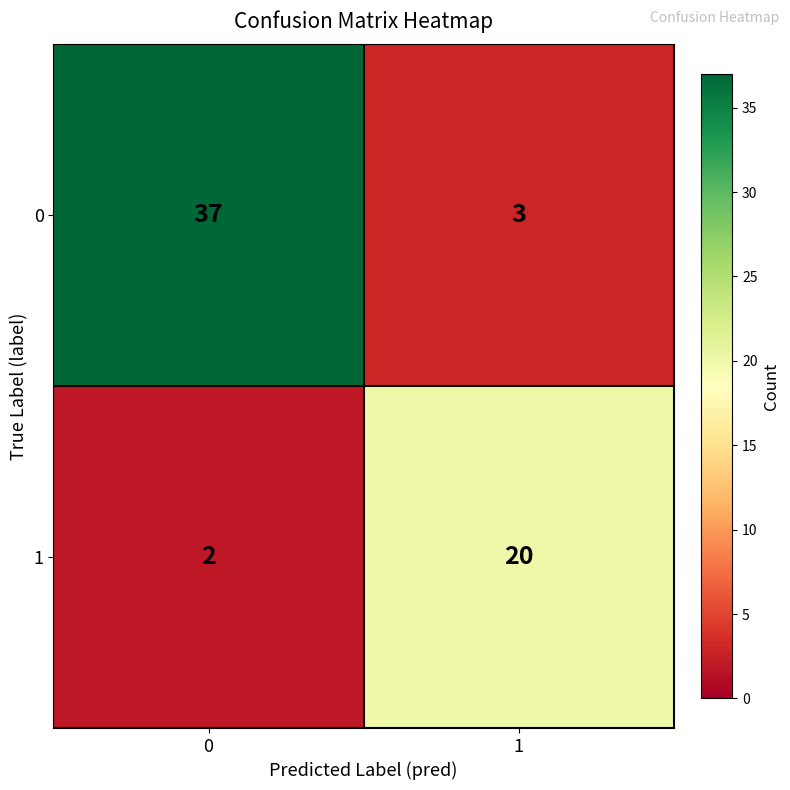

Reading left to right, list all the values displayed in this chart.

0: 0=37	1=3
1: 0=2	1=20